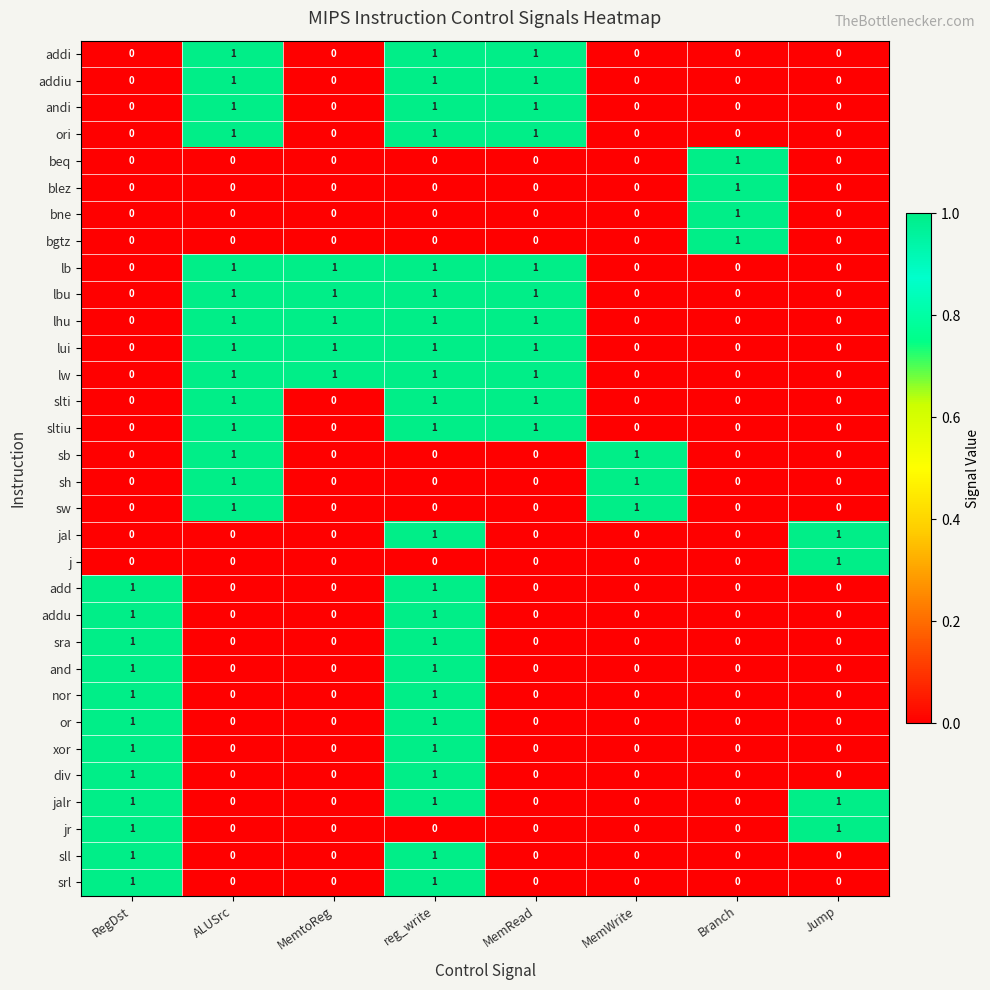

How many div values are between 0 and 1?

8